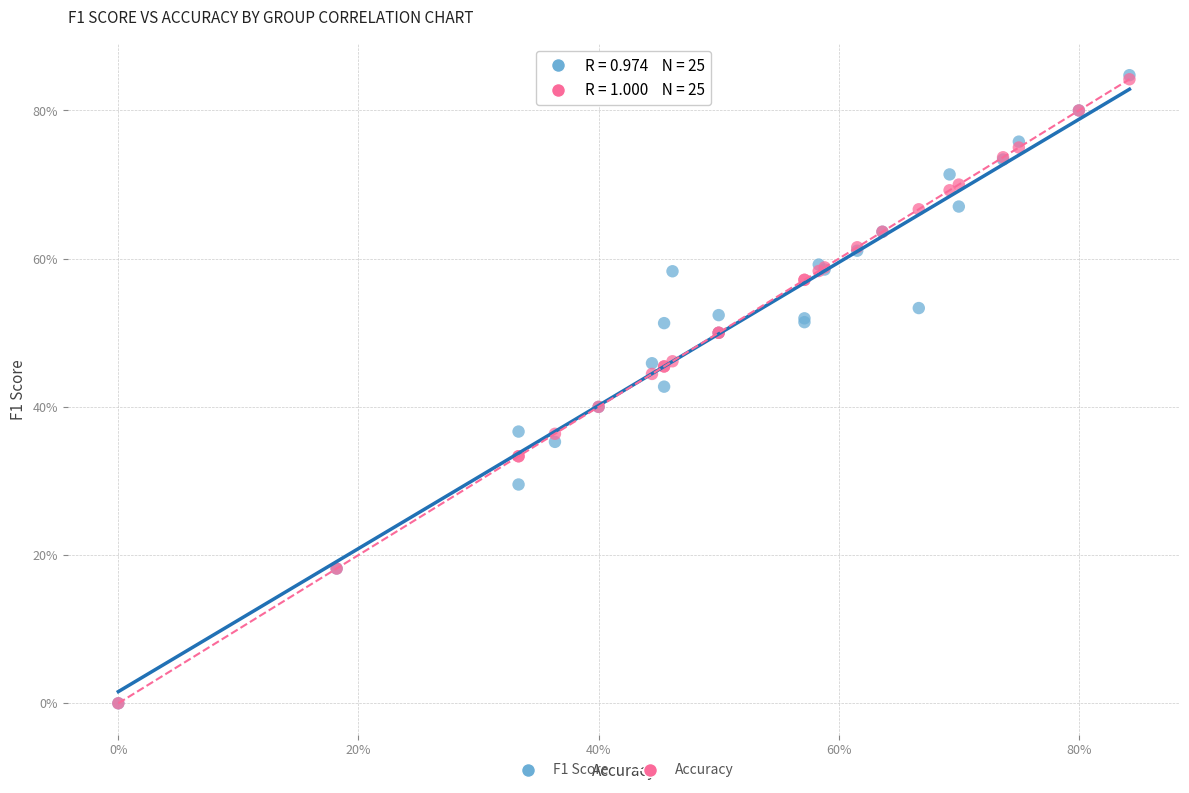

What are all the series names shown in the legend?

F1 Score, Accuracy